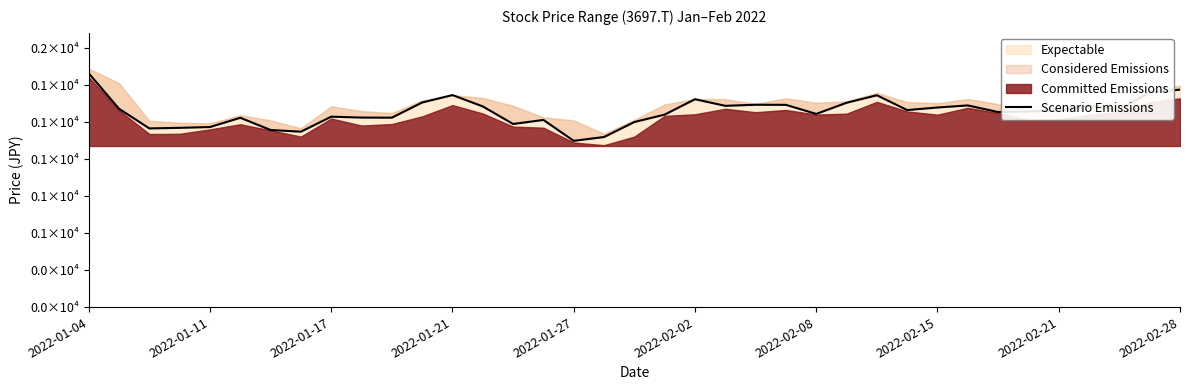

What is the smallest value displayed?

1123.3